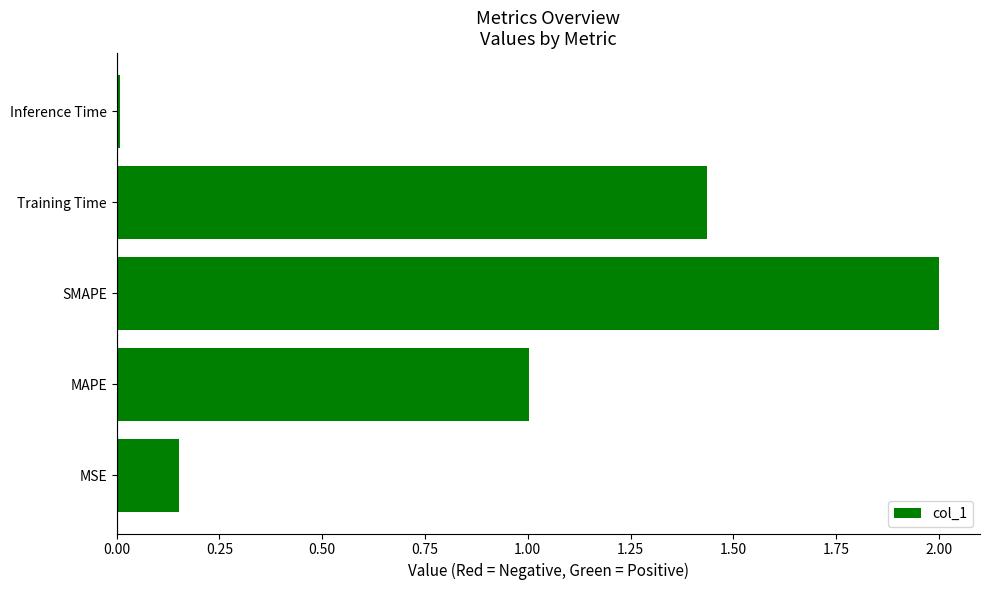

The value at Training Time is 0.8. True or false?

False